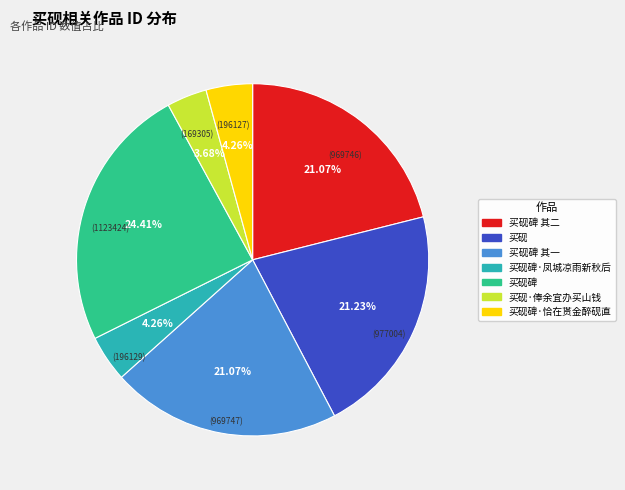

Is there a majority slice in this chart?

No